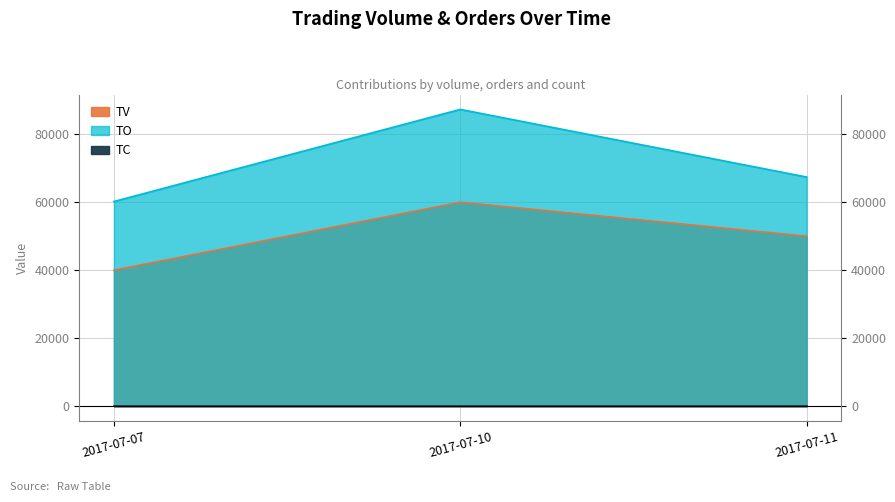

How many TV values are between 40000 and 60000?

3